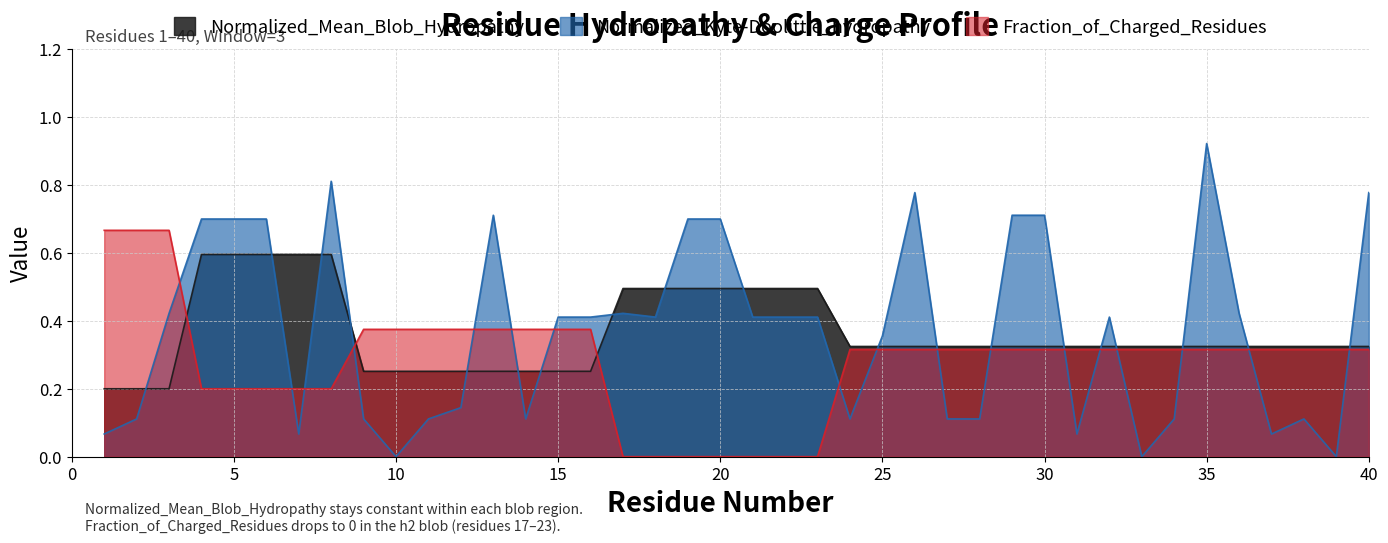

What is the difference between the Normalized_Kyte-Doolittle_hydropathy values at 6 and 28?

0.6